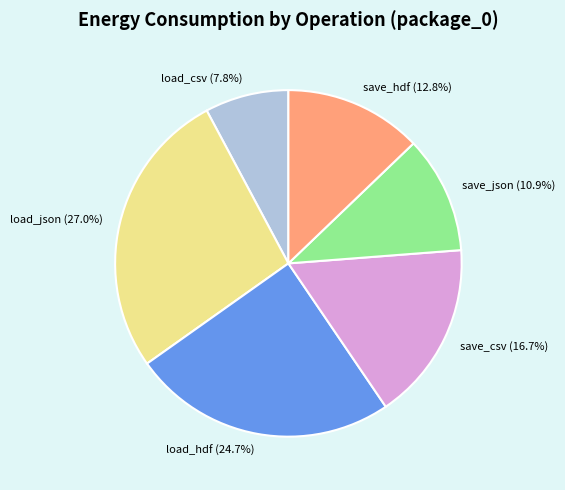

How many segments does this pie chart have?

6